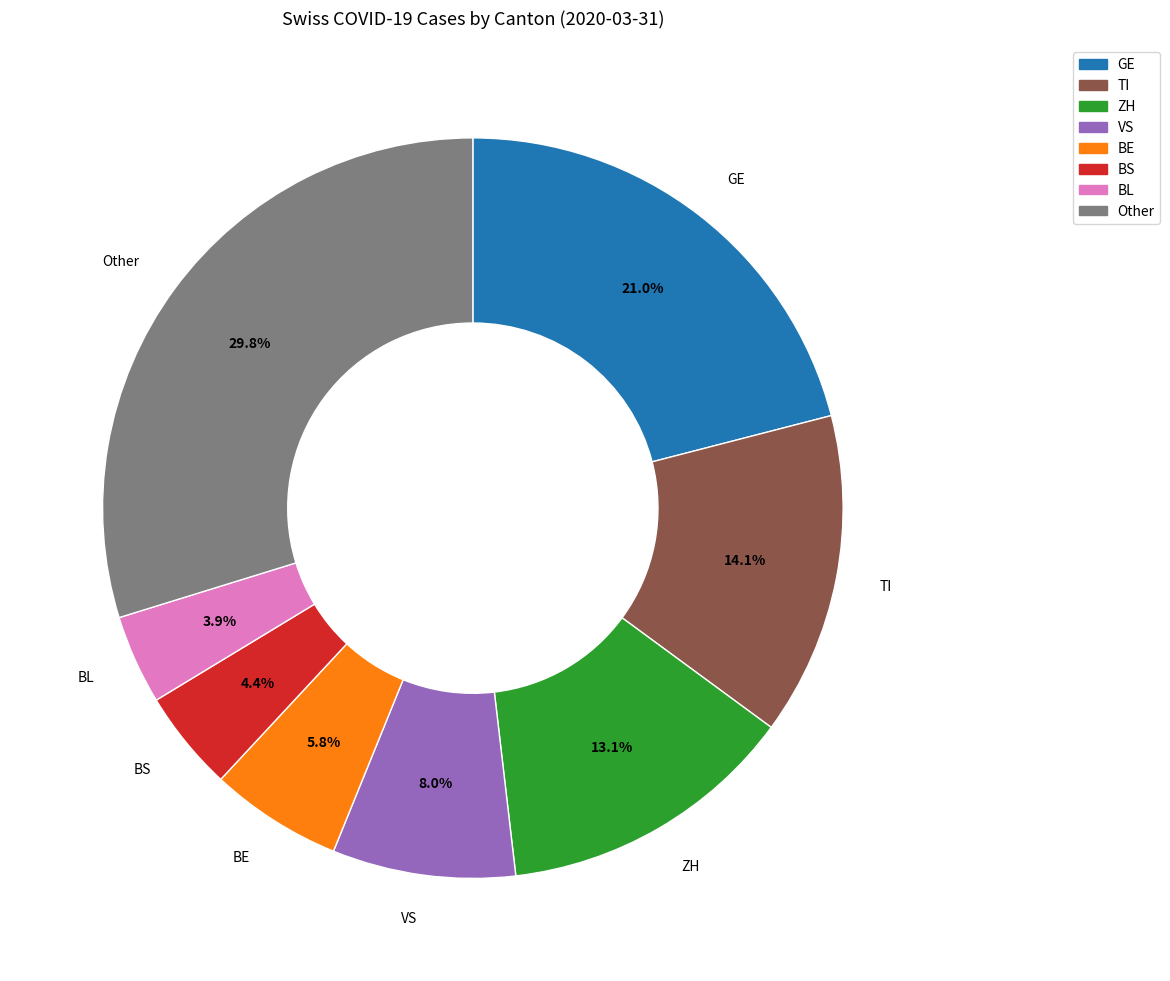

Combined, do GE and VS account for over 50%?

No